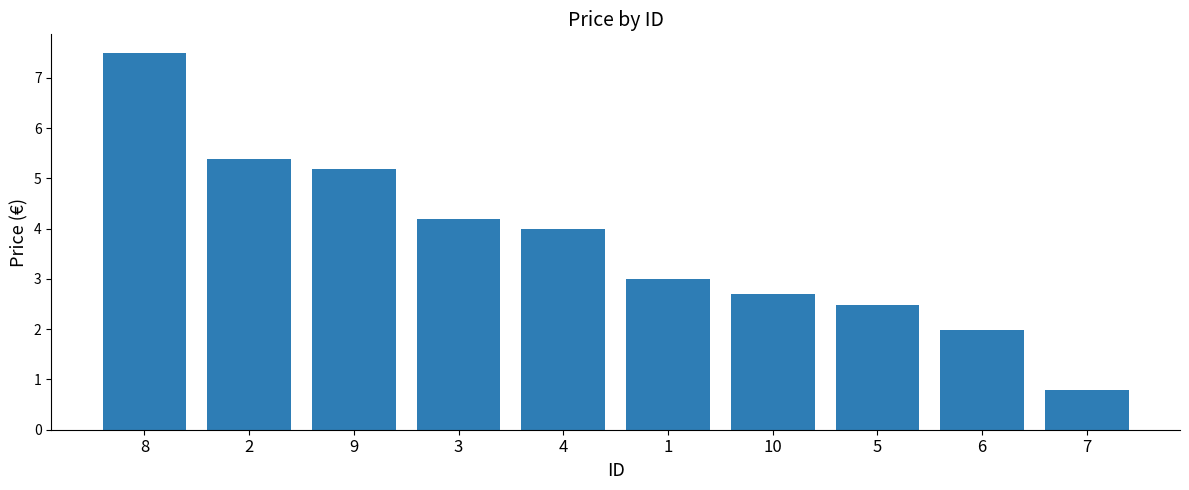

Rank the categories by value from highest to lowest.

8, 2, 9, 3, 4, 1, 10, 5, 6, 7